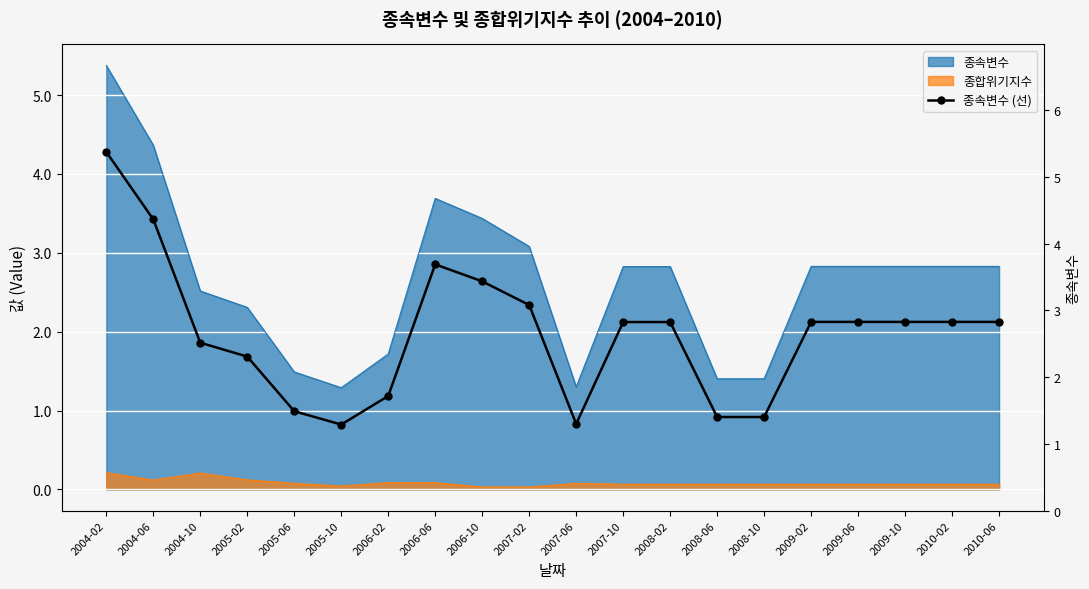

What is the value of the 3rd point from the left?

2.5